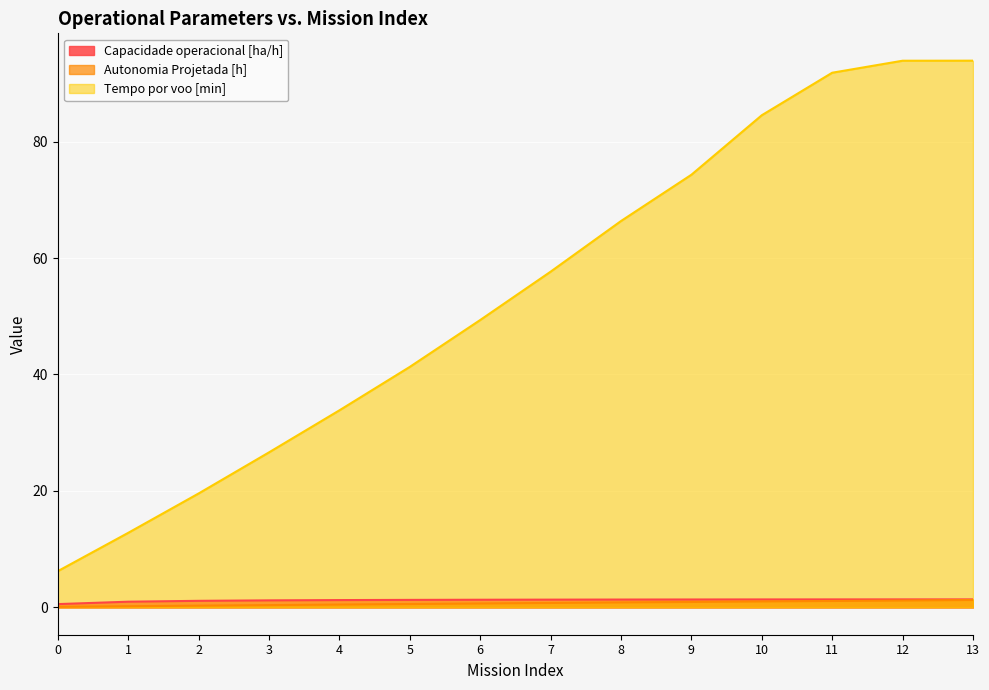

Reading right to left, transcribe all the data shown in this chart.

Capacidade operacional [ha/h]: 1.4	1.4	1.4	1.4	1.4	1.3	1.3	1.3	1.3	1.3	1.2	1.1	1.0	0.6
Autonomia Projetada [h]: 1.3	1.2	1.1	1.0	0.9	0.8	0.8	0.7	0.6	0.5	0.4	0.3	0.2	0.1
Tempo por voo [min]: 93.9	93.9	91.8	84.5	74.3	66.3	57.6	49.4	41.3	33.8	26.6	19.6	12.8	6.2